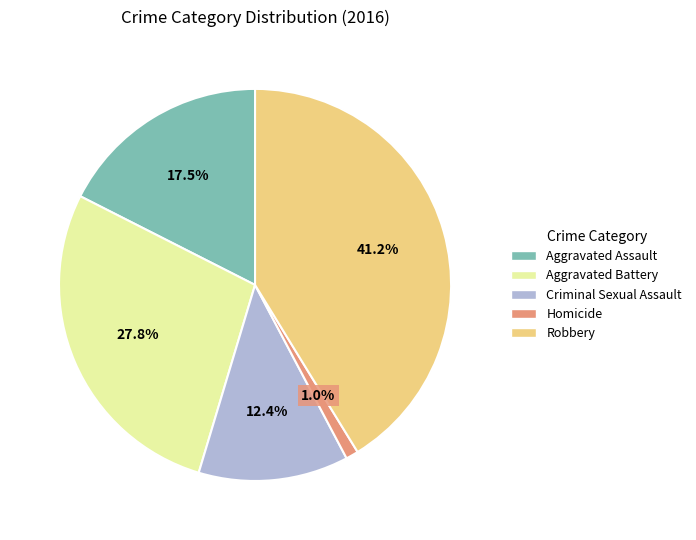

Which category has the biggest portion of the pie?

Robbery